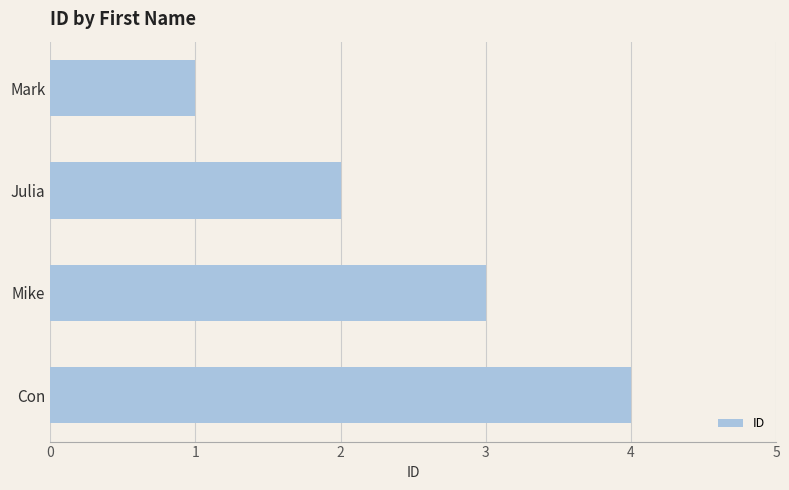

Rank the categories by value from highest to lowest.

Con, Mike, Julia, Mark